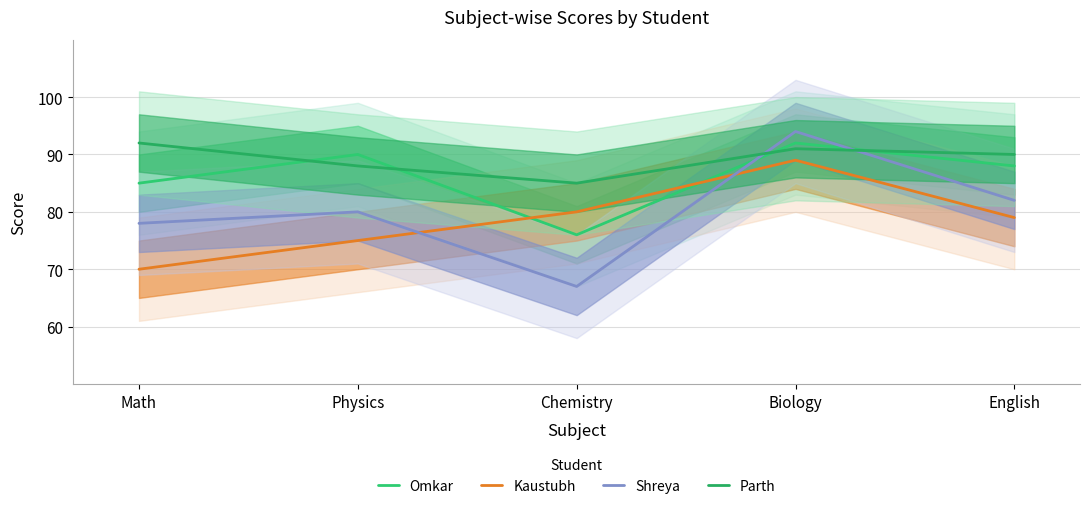

At which category does the chart reach its minimum across all series?

Chemistry